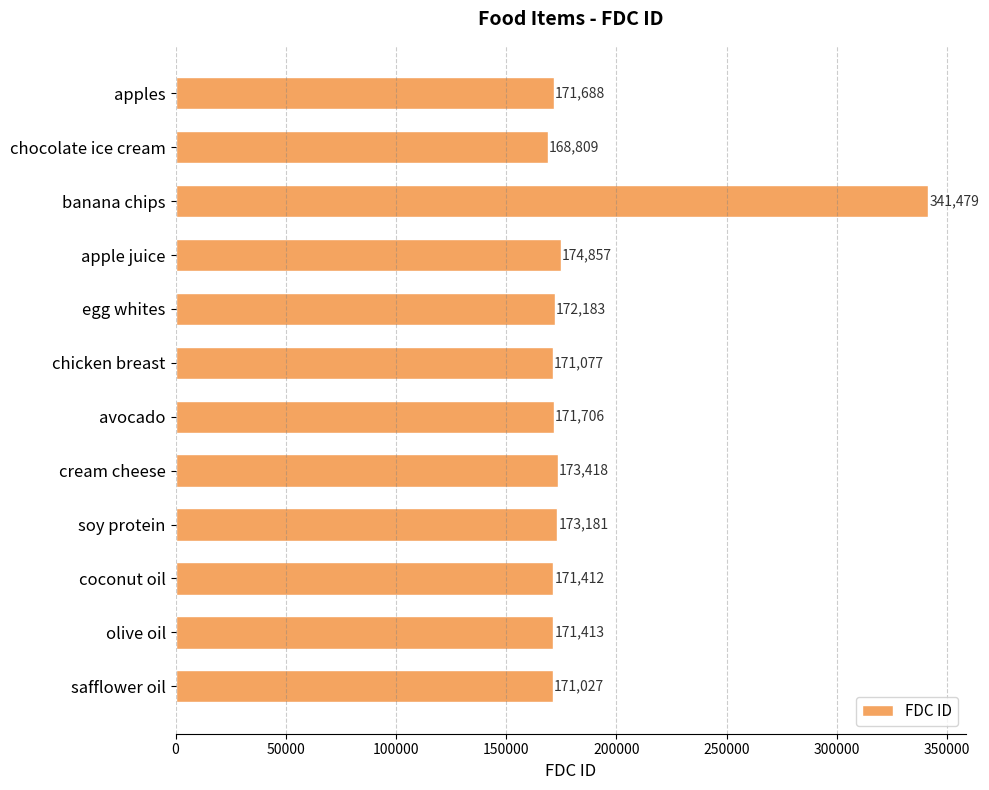

Count the number of data series in this chart.

1